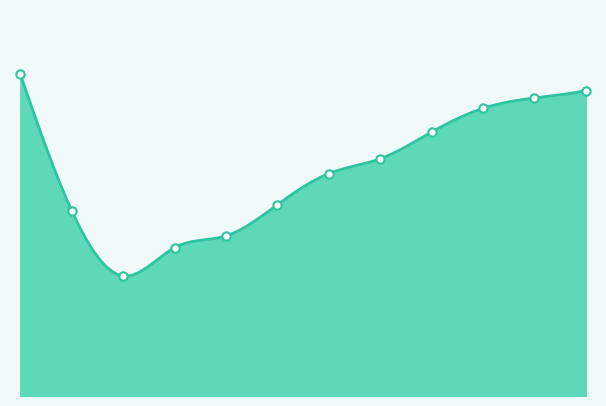

What is the value of the 4th point from the left?

100